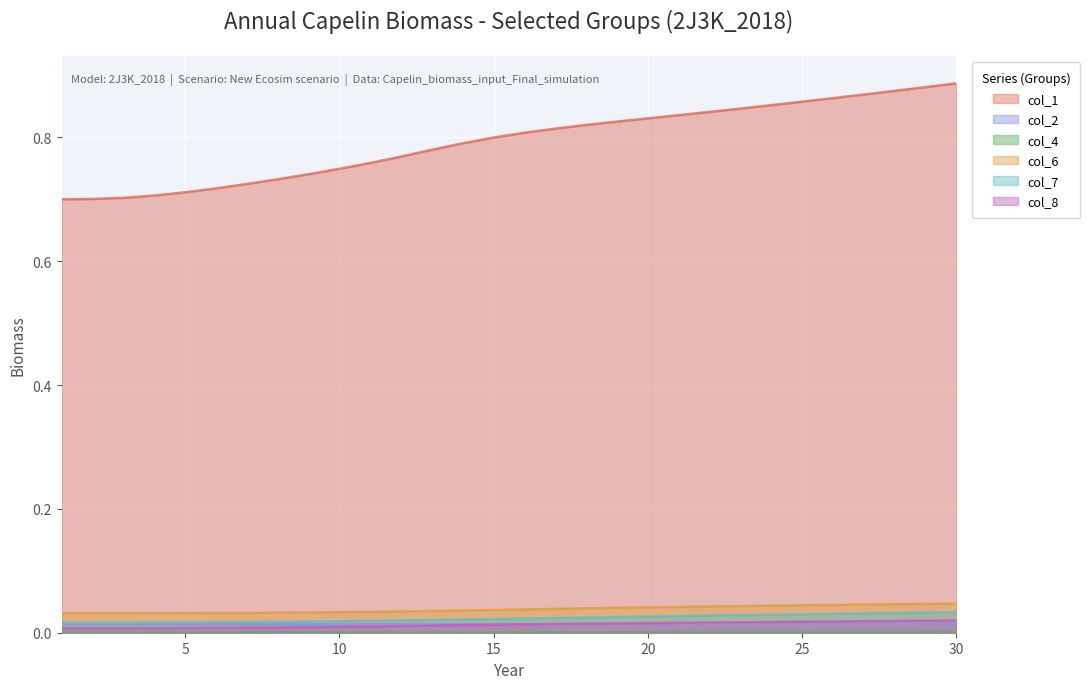

True or false: col_8 and col_7 intersect in this chart.

False